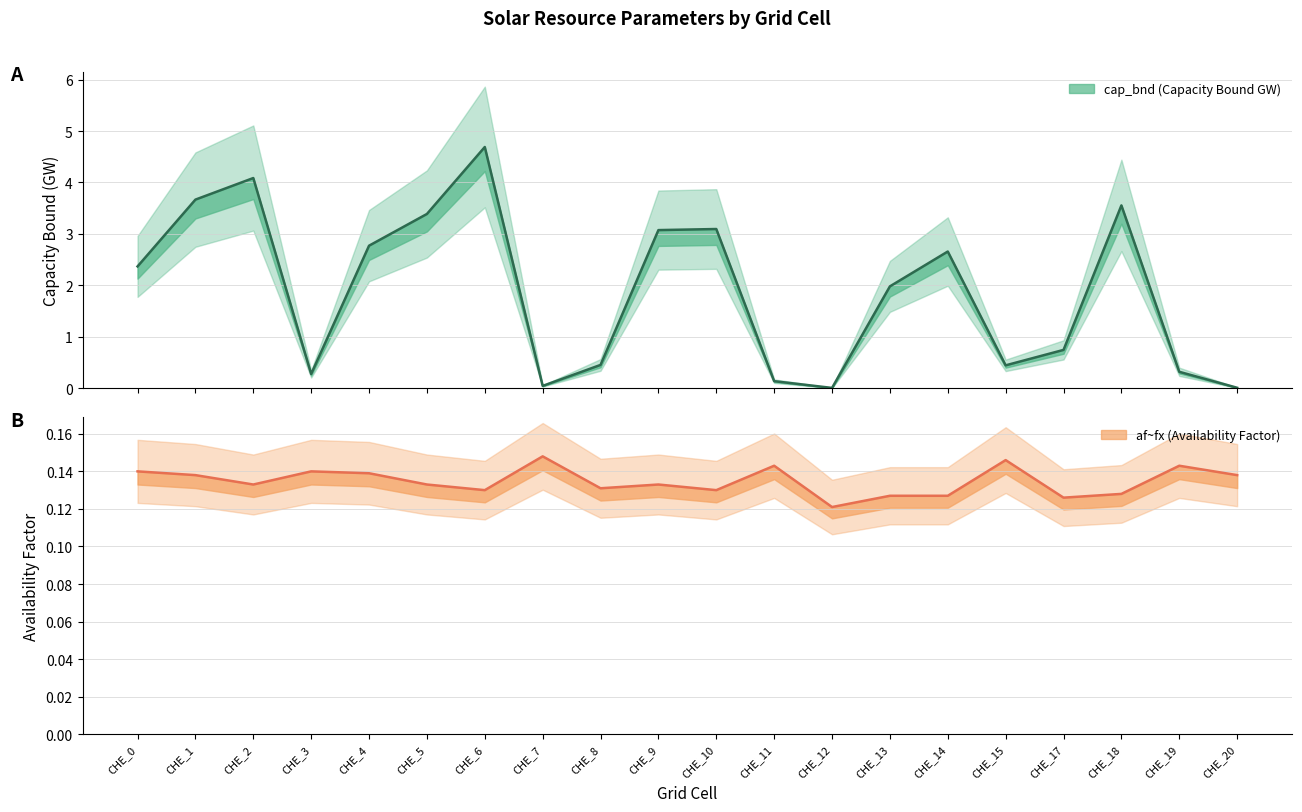

Reading left to right, what are all the values shown in this chart?

cap_bnd: CHE_0=2.4	CHE_1=3.7	CHE_2=4.1	CHE_3=0.3	CHE_4=2.8	CHE_5=3.4	CHE_6=4.7	CHE_7=0.0	CHE_8=0.5	CHE_9=3.1	CHE_10=3.1	CHE_11=0.1	CHE_12=0.0	CHE_13=2.0	CHE_14=2.7	CHE_15=0.4	CHE_17=0.7	CHE_18=3.6	CHE_19=0.3	CHE_20=0.0
af_fx: CHE_0=0.1	CHE_1=0.1	CHE_2=0.1	CHE_3=0.1	CHE_4=0.1	CHE_5=0.1	CHE_6=0.1	CHE_7=0.1	CHE_8=0.1	CHE_9=0.1	CHE_10=0.1	CHE_11=0.1	CHE_12=0.1	CHE_13=0.1	CHE_14=0.1	CHE_15=0.1	CHE_17=0.1	CHE_18=0.1	CHE_19=0.1	CHE_20=0.1